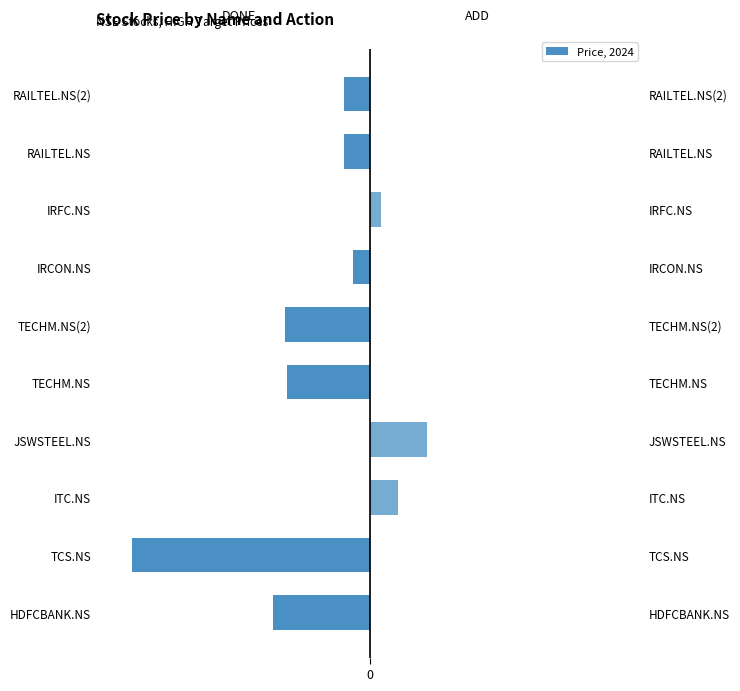

Rank the categories by ADD value from lowest to highest.

HDFCBANK.NS, TCS.NS, TECHM.NS, TECHM.NS(2), IRCON.NS, RAILTEL.NS, RAILTEL.NS(2), IRFC.NS, ITC.NS, JSWSTEEL.NS